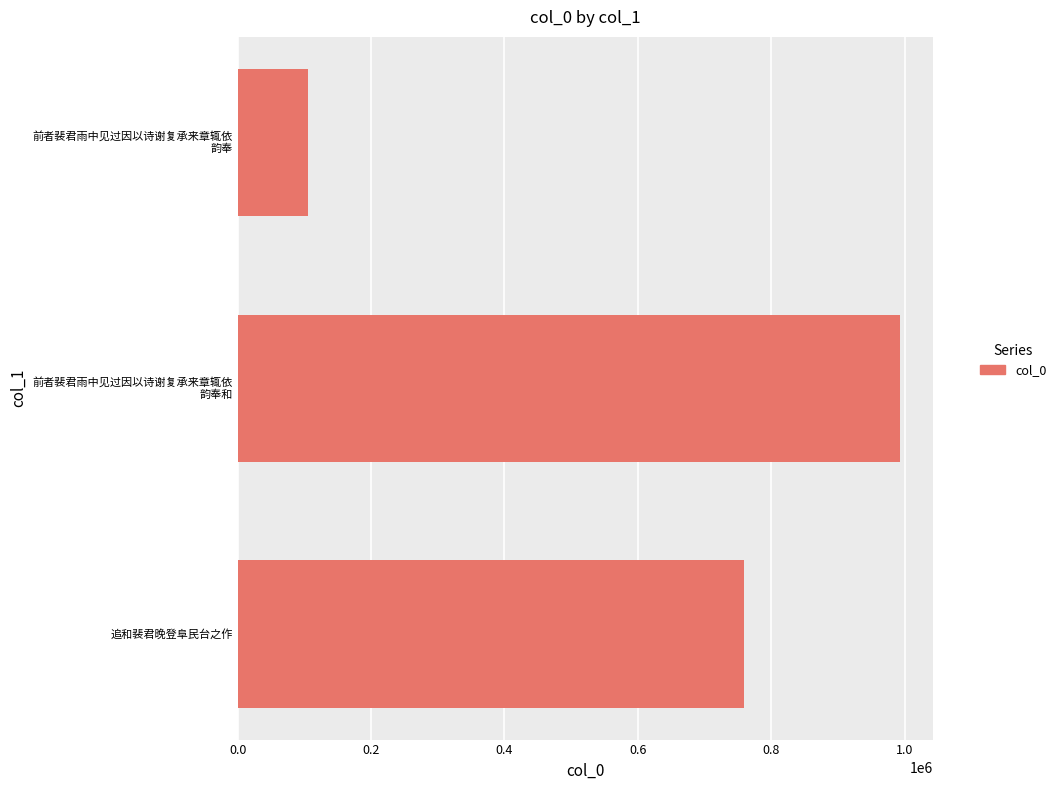

What is the change in value from 0.2 to 0.6?

-232973